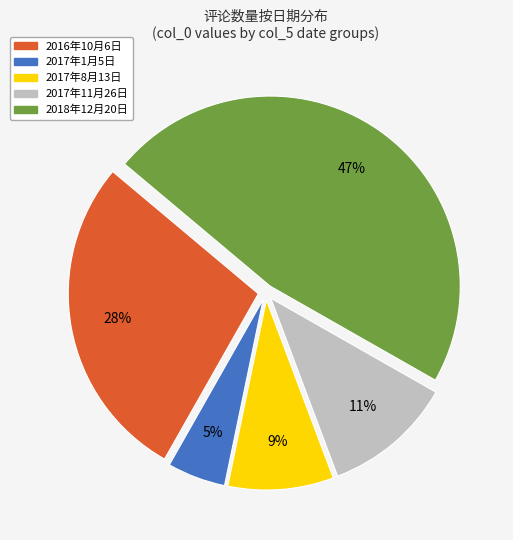

To the nearest percent, what portion does 2017年1月5日 represent?

5%